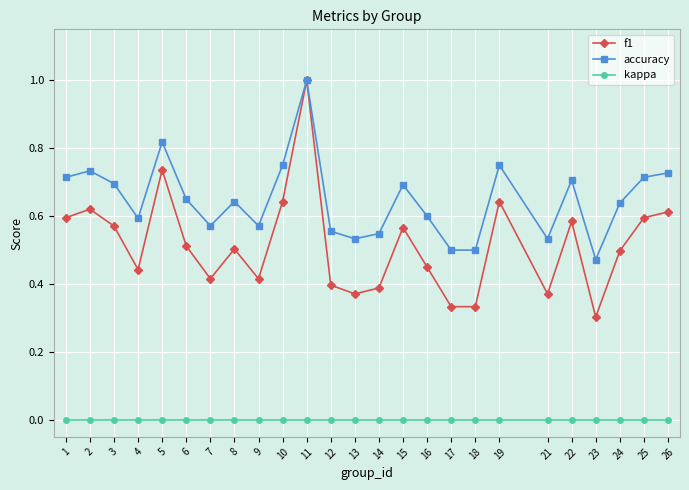

Rank the series by their average value, from highest to lowest.

accuracy, f1, kappa